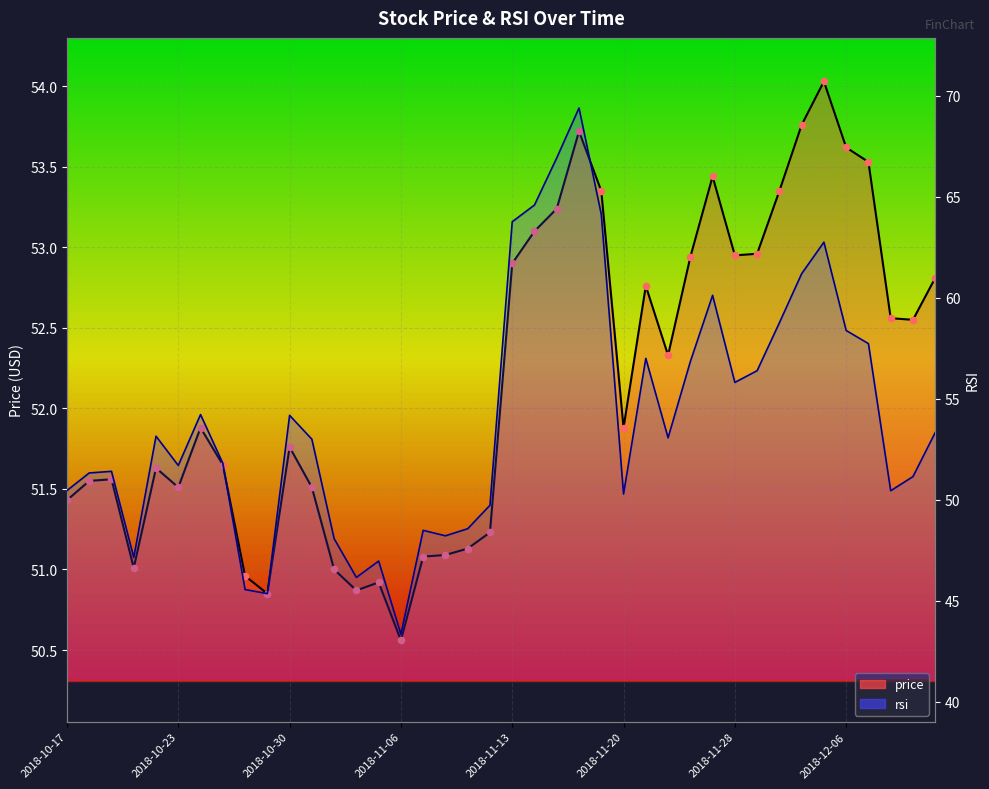

Is the value of rsi at 2018-11-26 greater than the value of price at 2018-12-12?

Yes